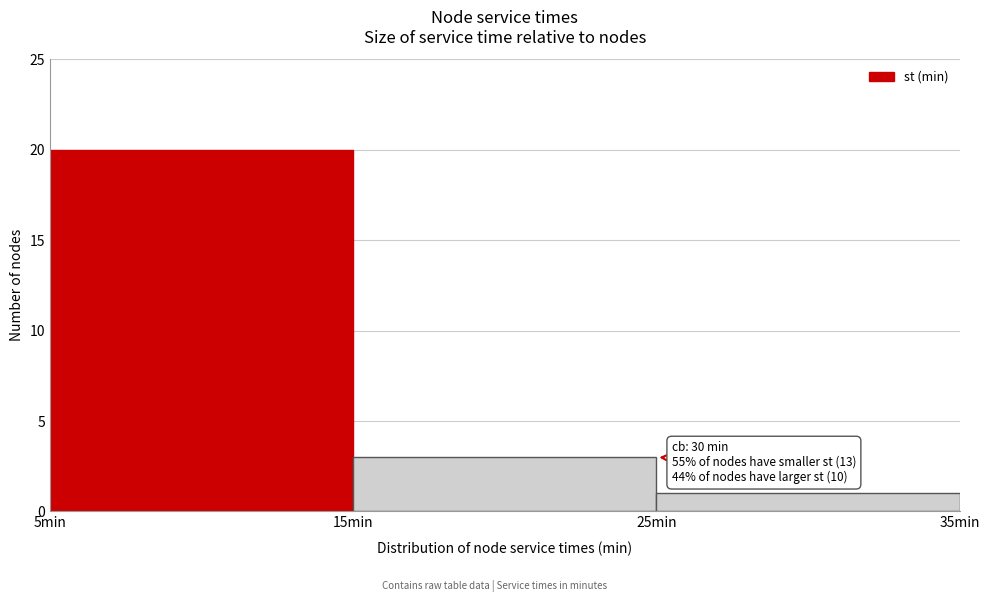

Which range on the x-axis has the tallest bar?

5 to 15